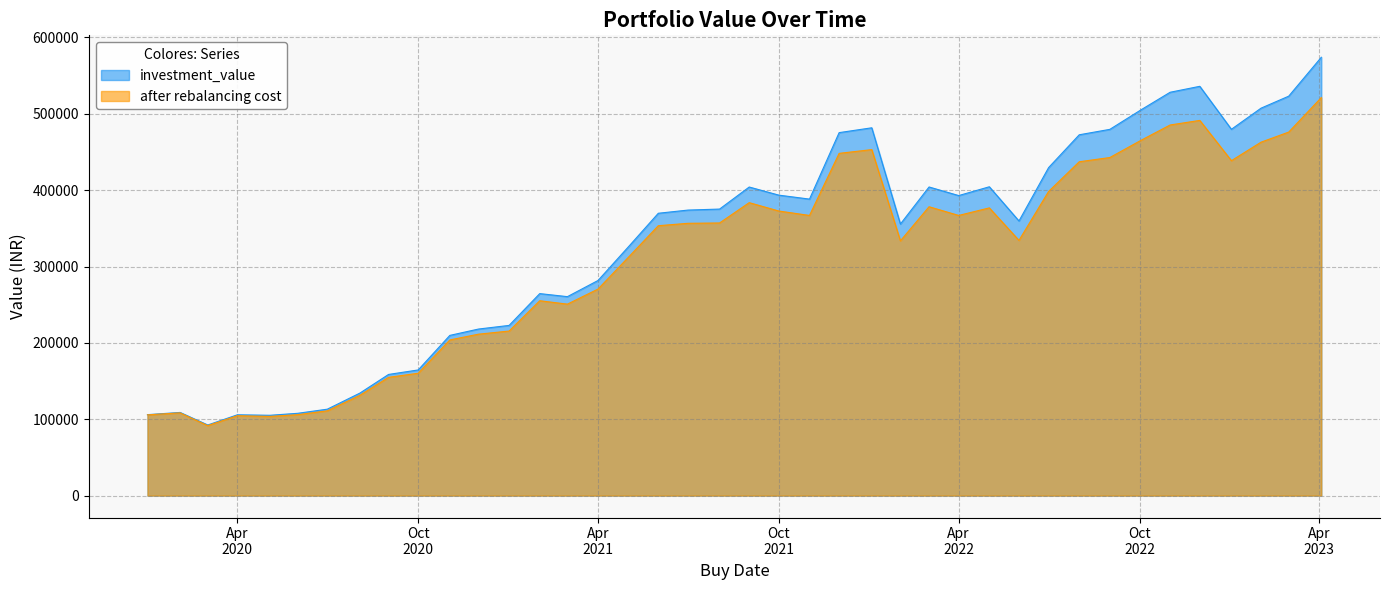

Is it true that investment_value equals 29090.8 at 2020-07-01?

False